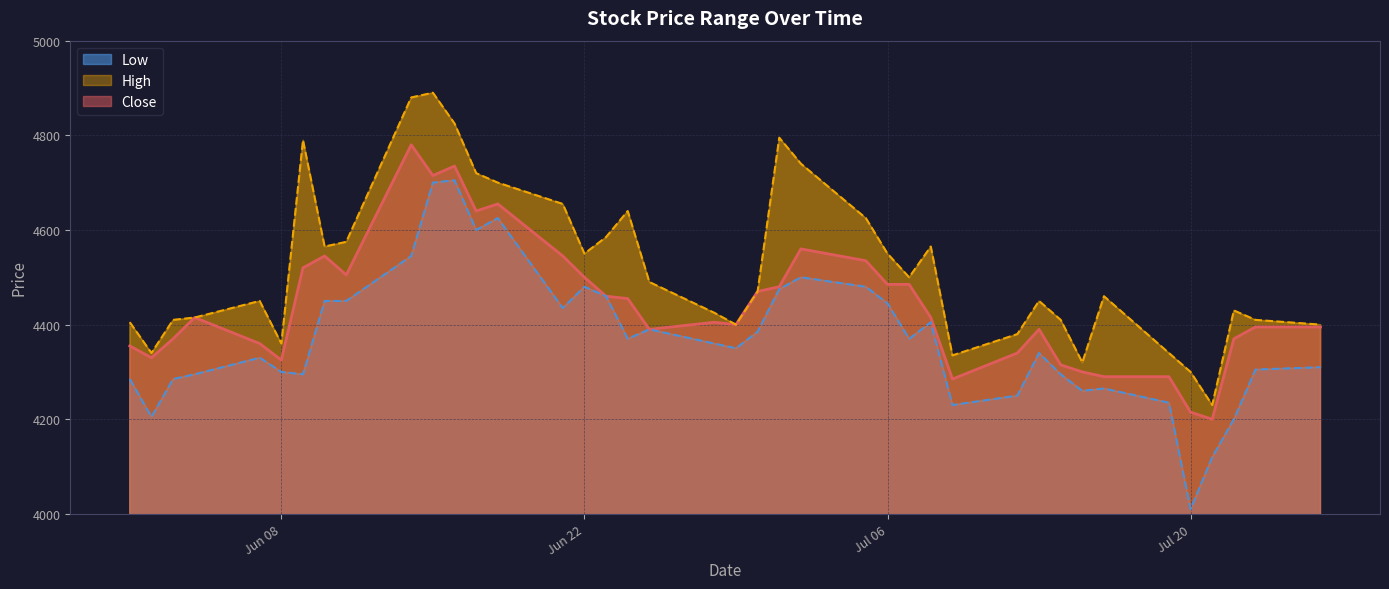

Which series has the widest spread of values?

Low_line